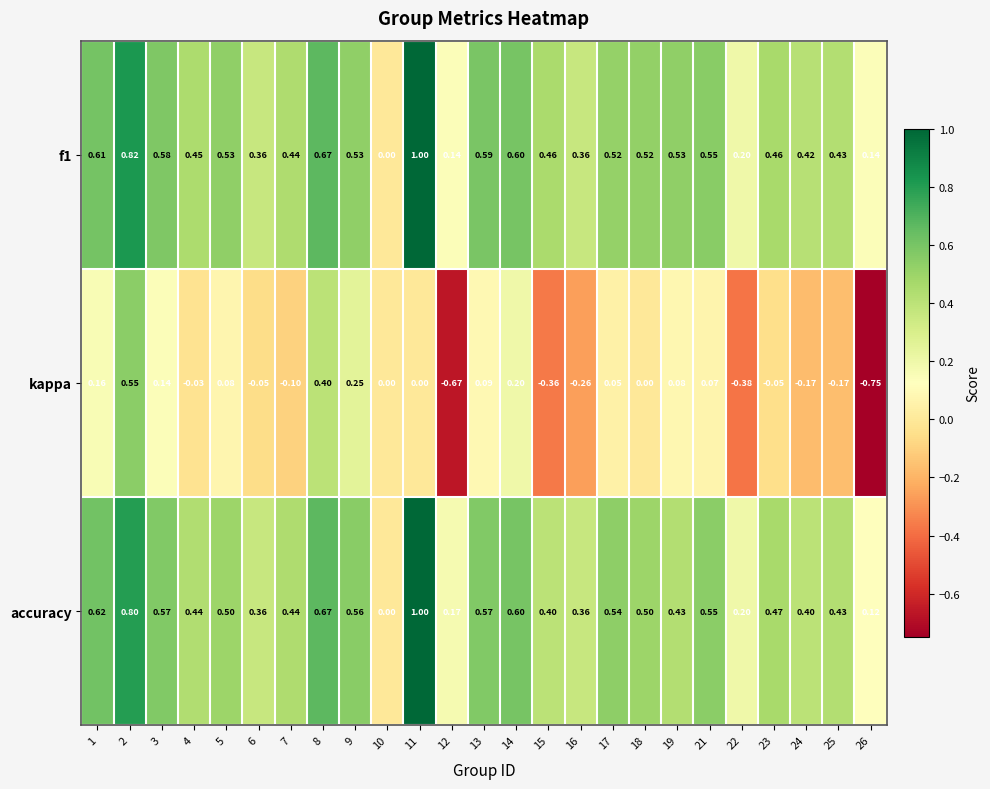

Which series has the largest range (max minus min)?

kappa